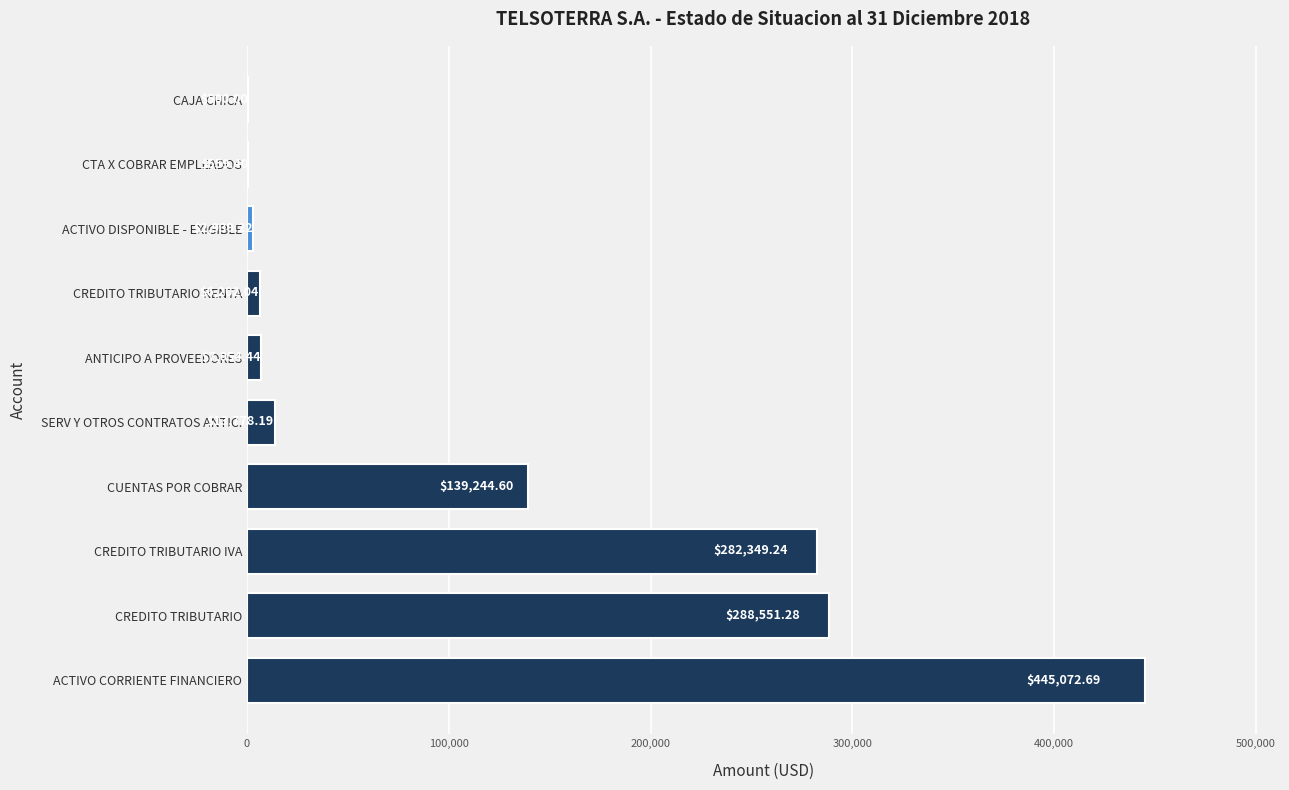

What is the change in value from ANTICIPO A PROVEEDORES to CTA X COBRAR EMPLEADOS?

-6495.0